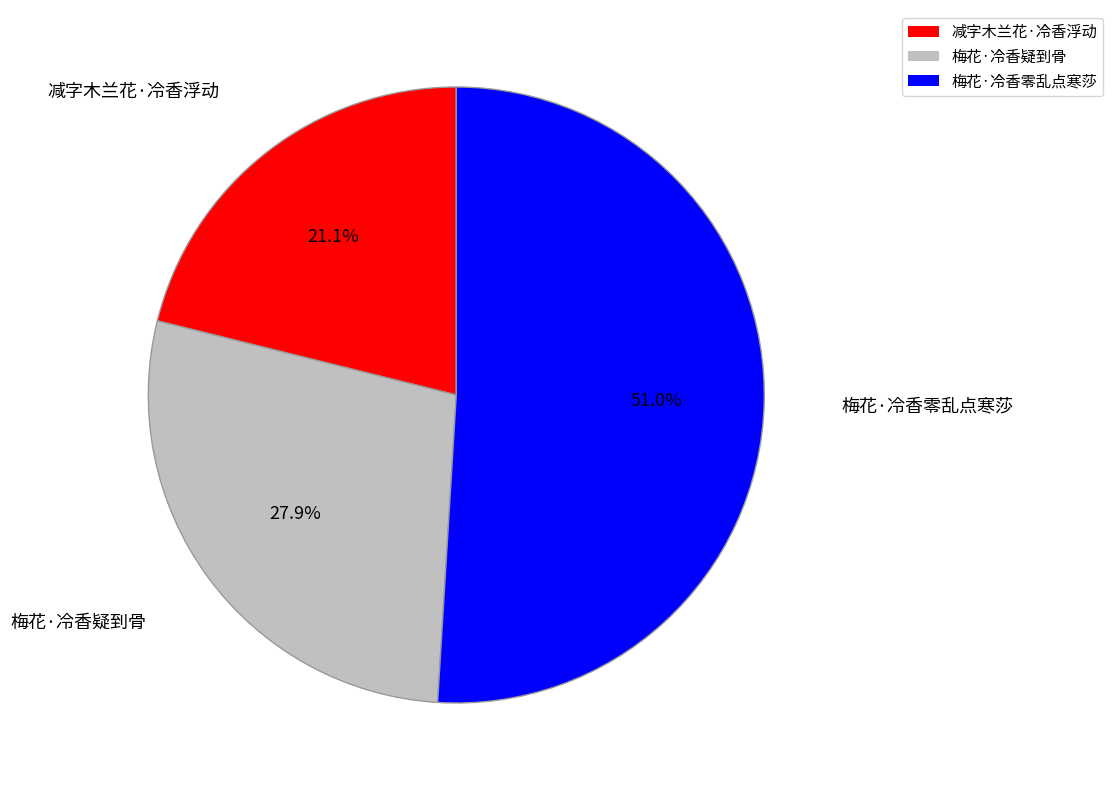

Rank the categories by value from lowest to highest.

减字木兰花·冷香浮动, 梅花·冷香疑到骨, 梅花·冷香零乱点寒莎